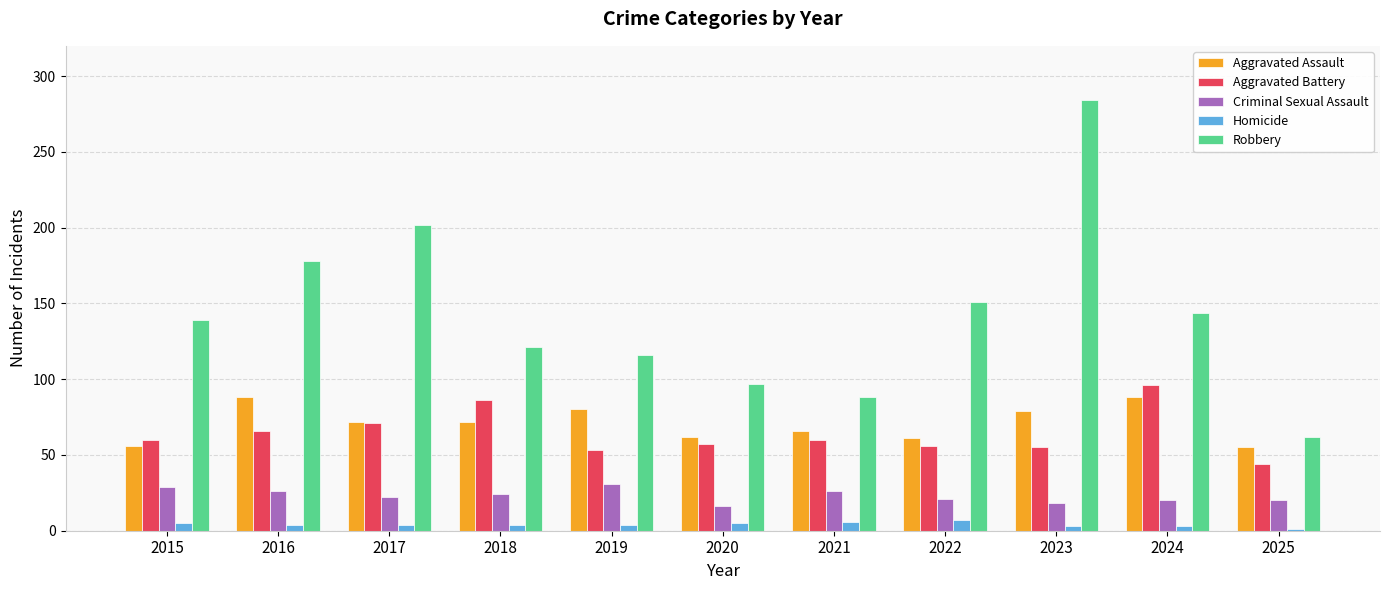

What is the sum of all Aggravated Assault values?

779